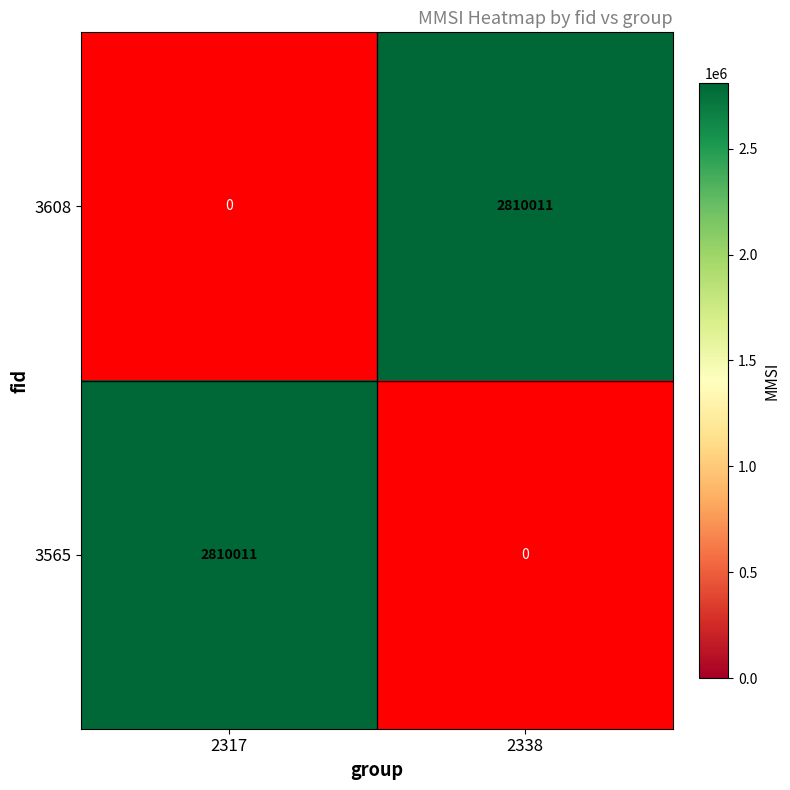

True or false: 3608 has a value of 1271314.3 at 2338.

False